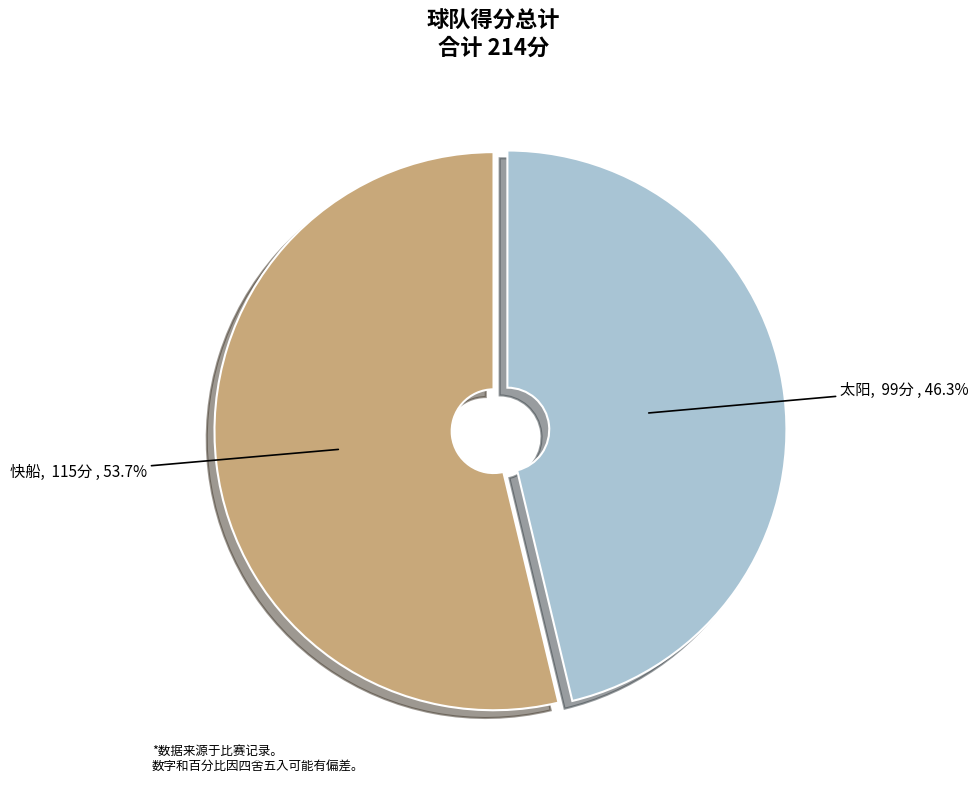

Approximately how many times larger is the value at 快船 compared to 太阳?

1.2